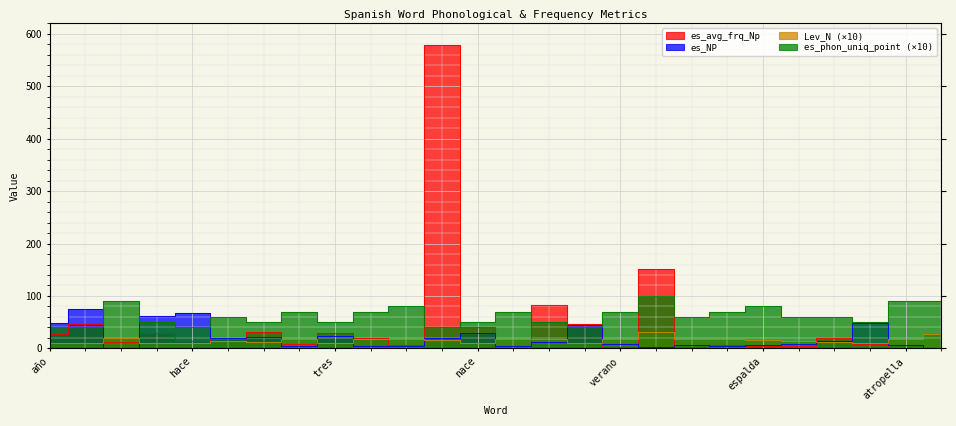

True or false: es_NP has a value of 21.4 at suelo.

False